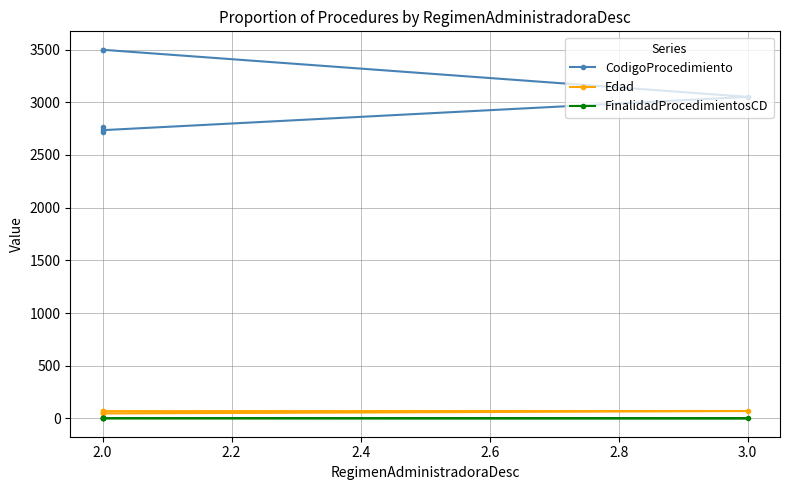

How many interior local peaks does the CodigoProcedimiento series have?

1